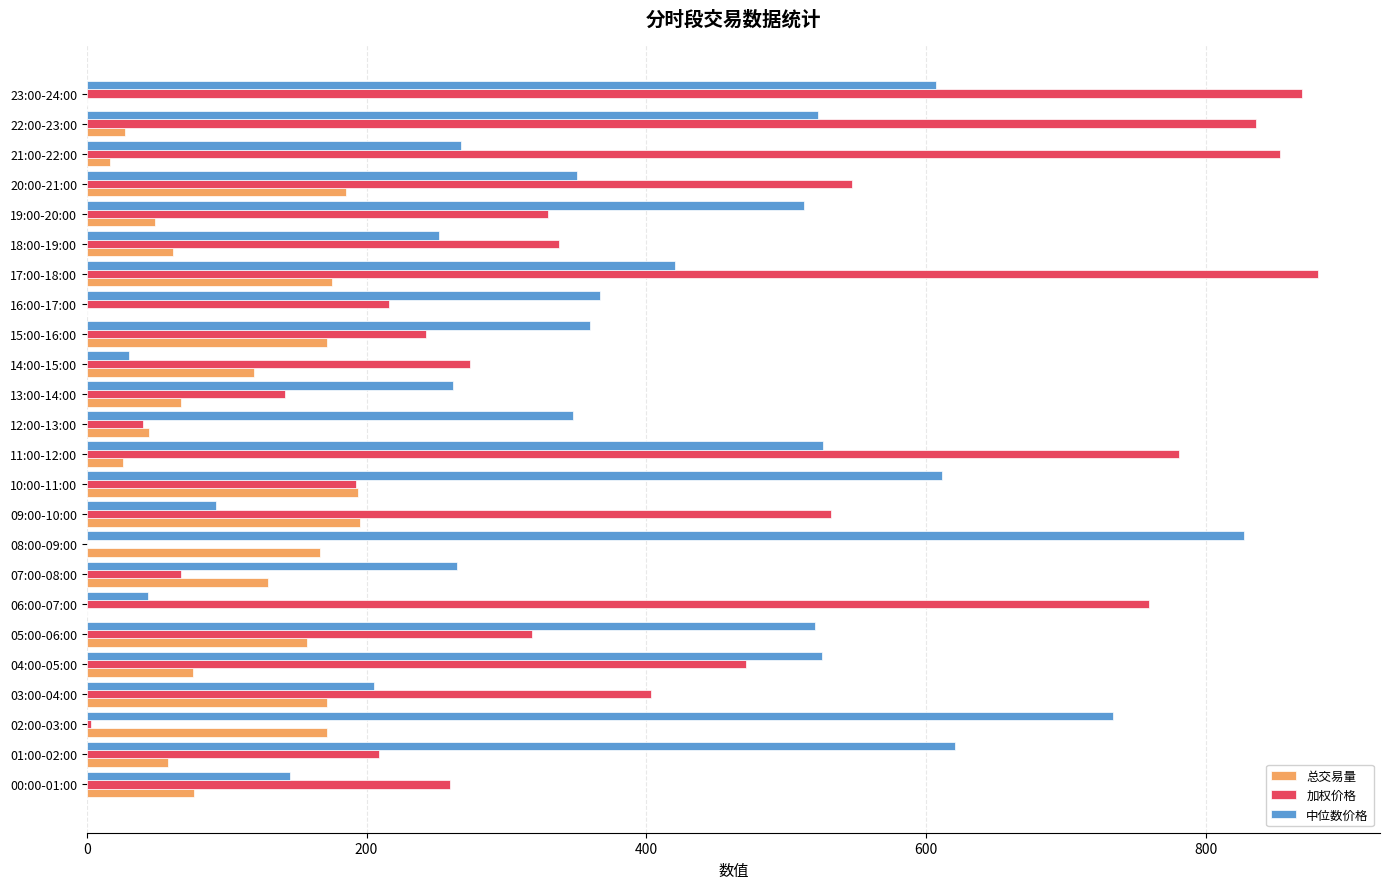

What is the sum of all 总交易量 values?

2341.3